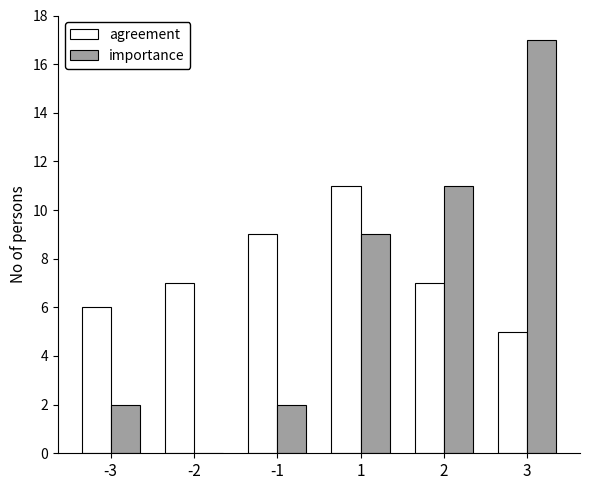

What is the sum of all importance values?

41